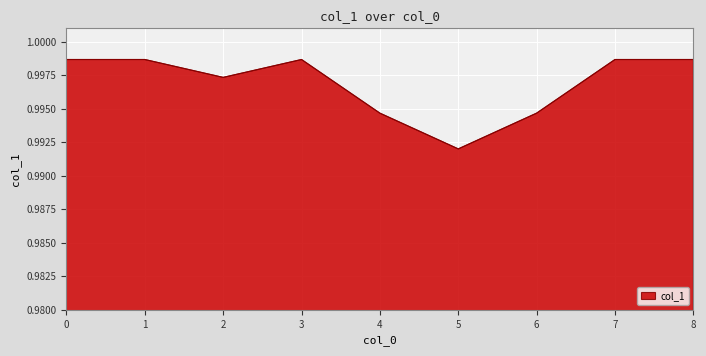

Which has a higher value, 7 or 6?

7